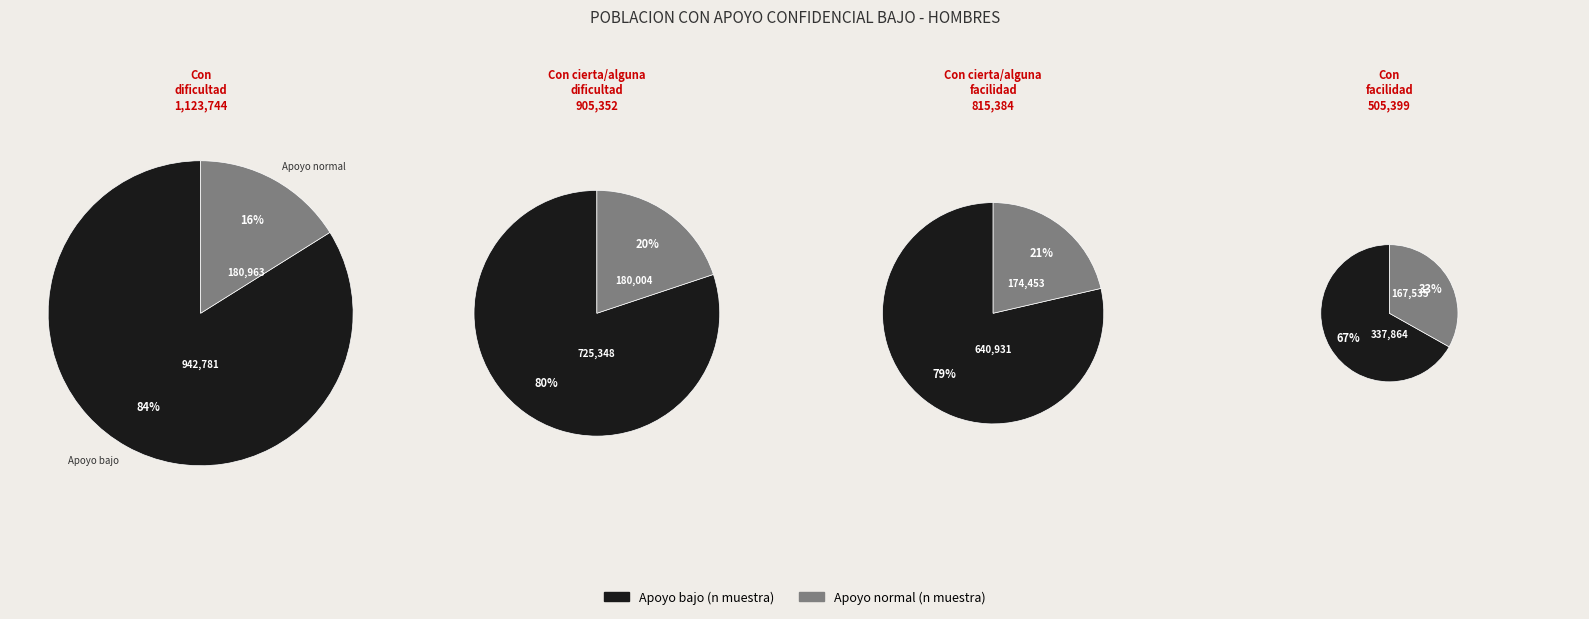

What is the spread (max minus min) of values at Con cierta/alguna dificultad?

545344